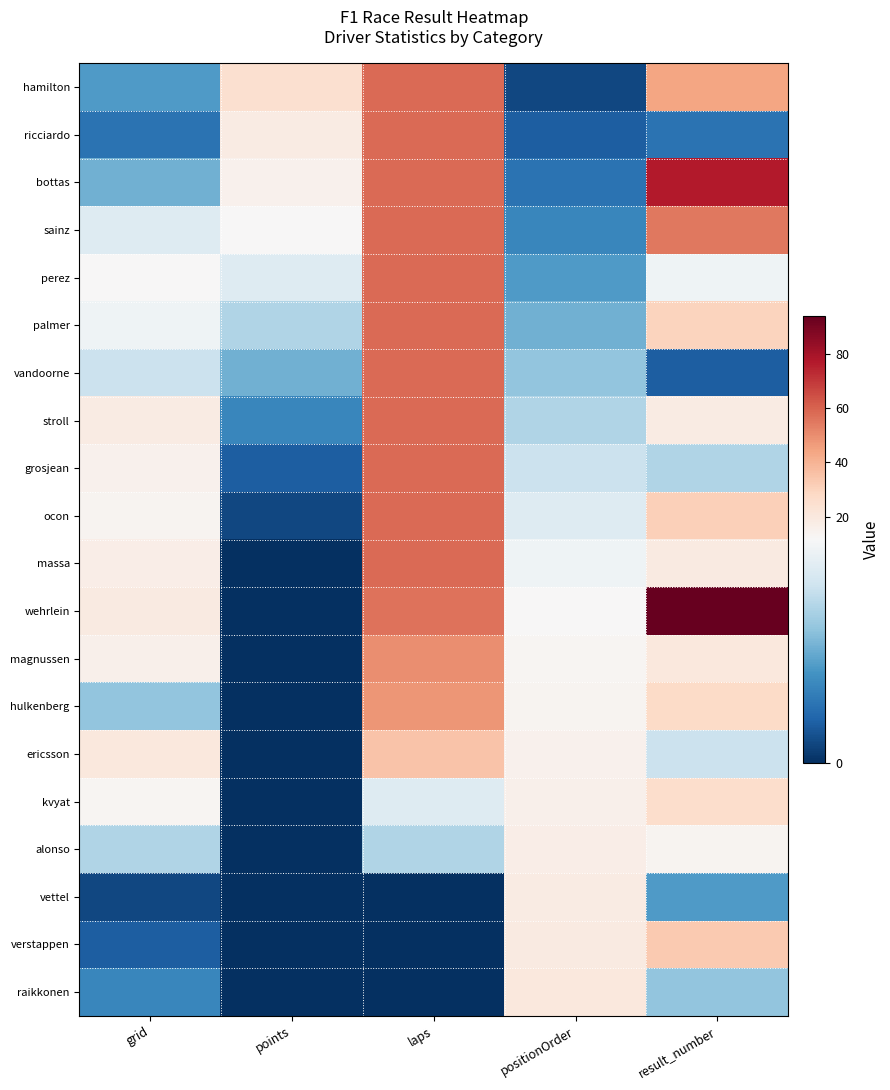

Which series has the largest total across all categories?

wehrlein